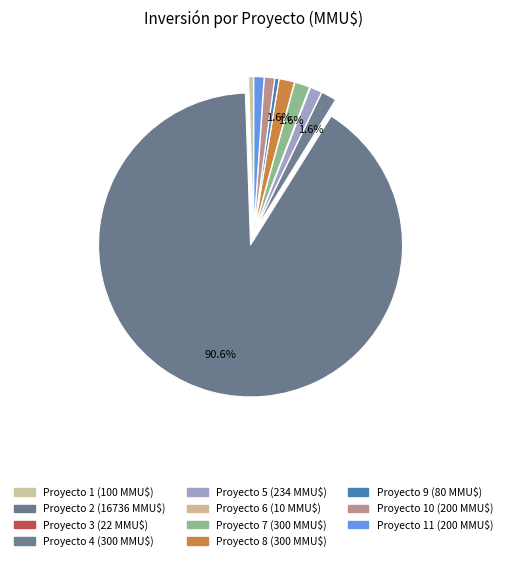

Is there any slice that represents more than half of the pie?

Yes